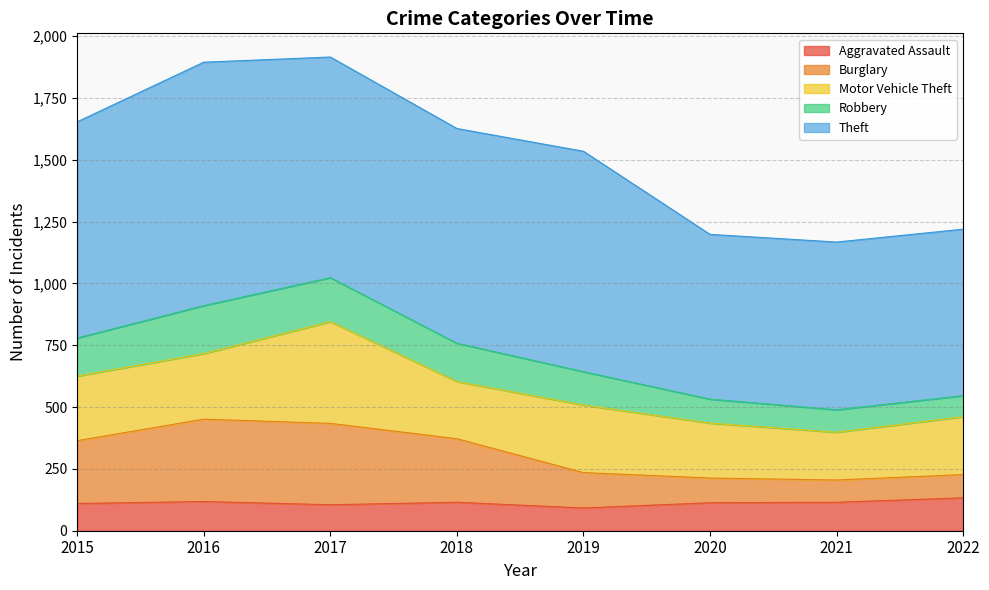

What is the minimum value for Aggravated Assault?

92